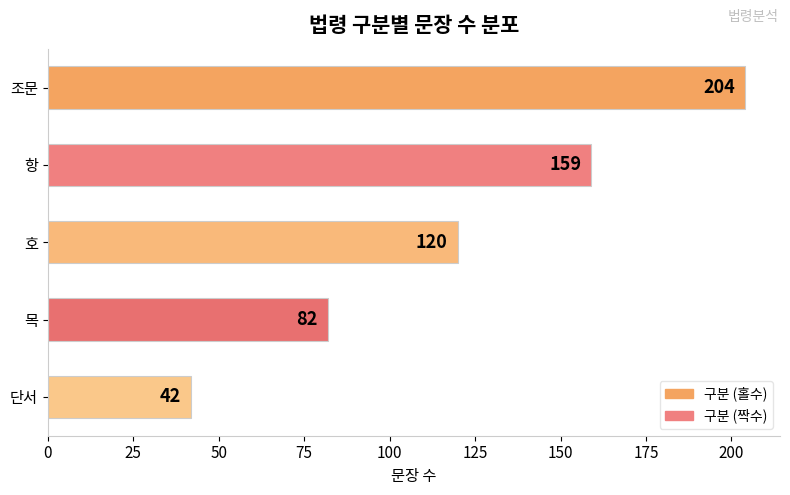

Rank the categories by value from lowest to highest.

단서, 목, 호, 항, 조문